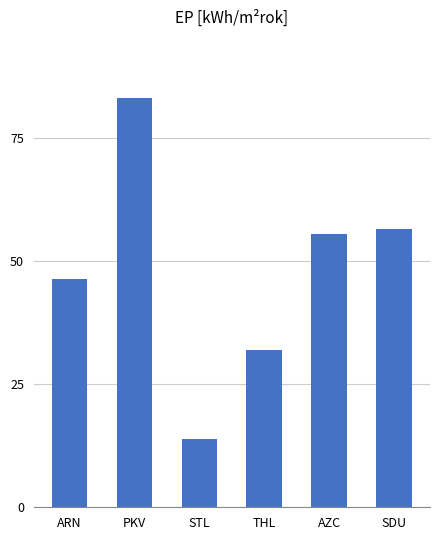

Are the bars horizontal?

No